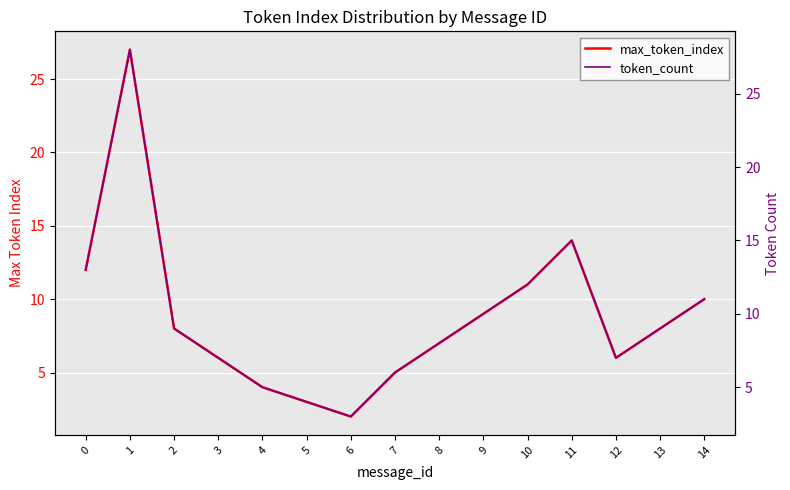

Rank the series by their maximum value, from lowest to highest.

max_token_index, token_count